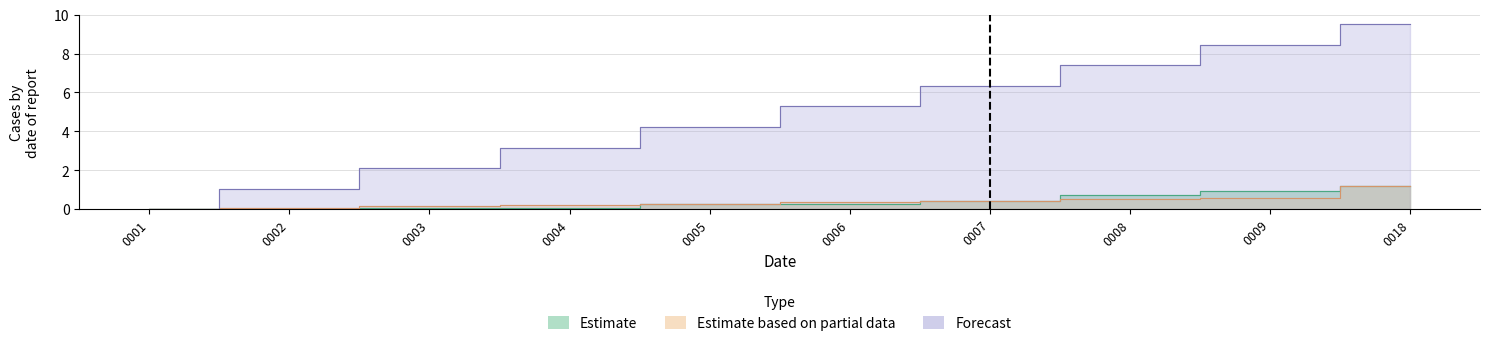

List the labels in order of Estimate value, largest first.

0018, 0009, 0008, 0007, 0006, 0005, 0004, 0003, 0002, 0001